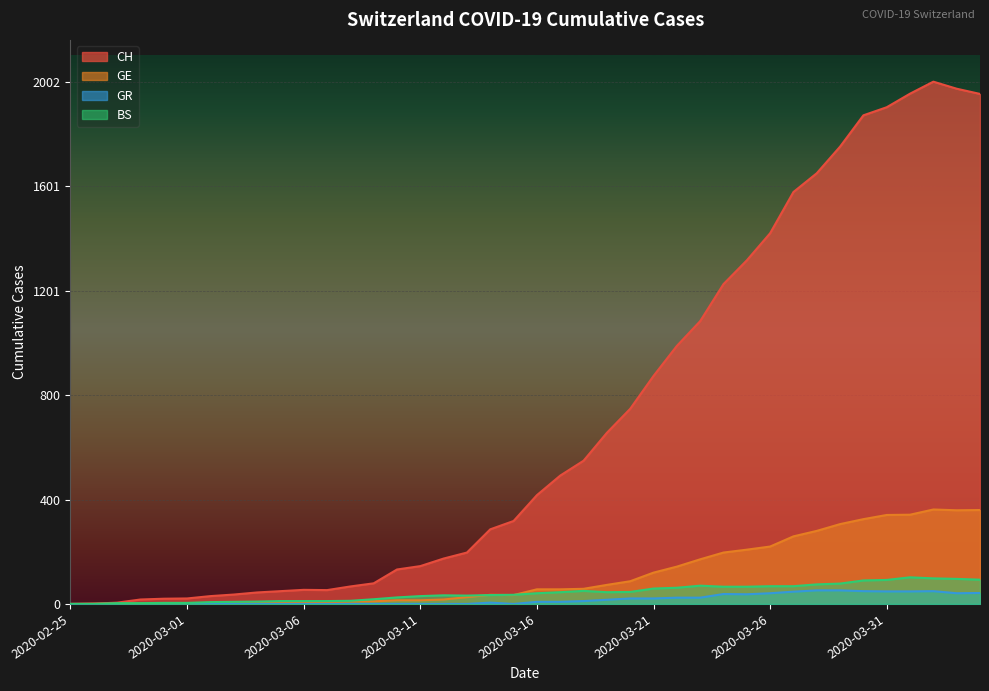

In CH, how many points are lower than both neighbors (excluding endpoints)?

1